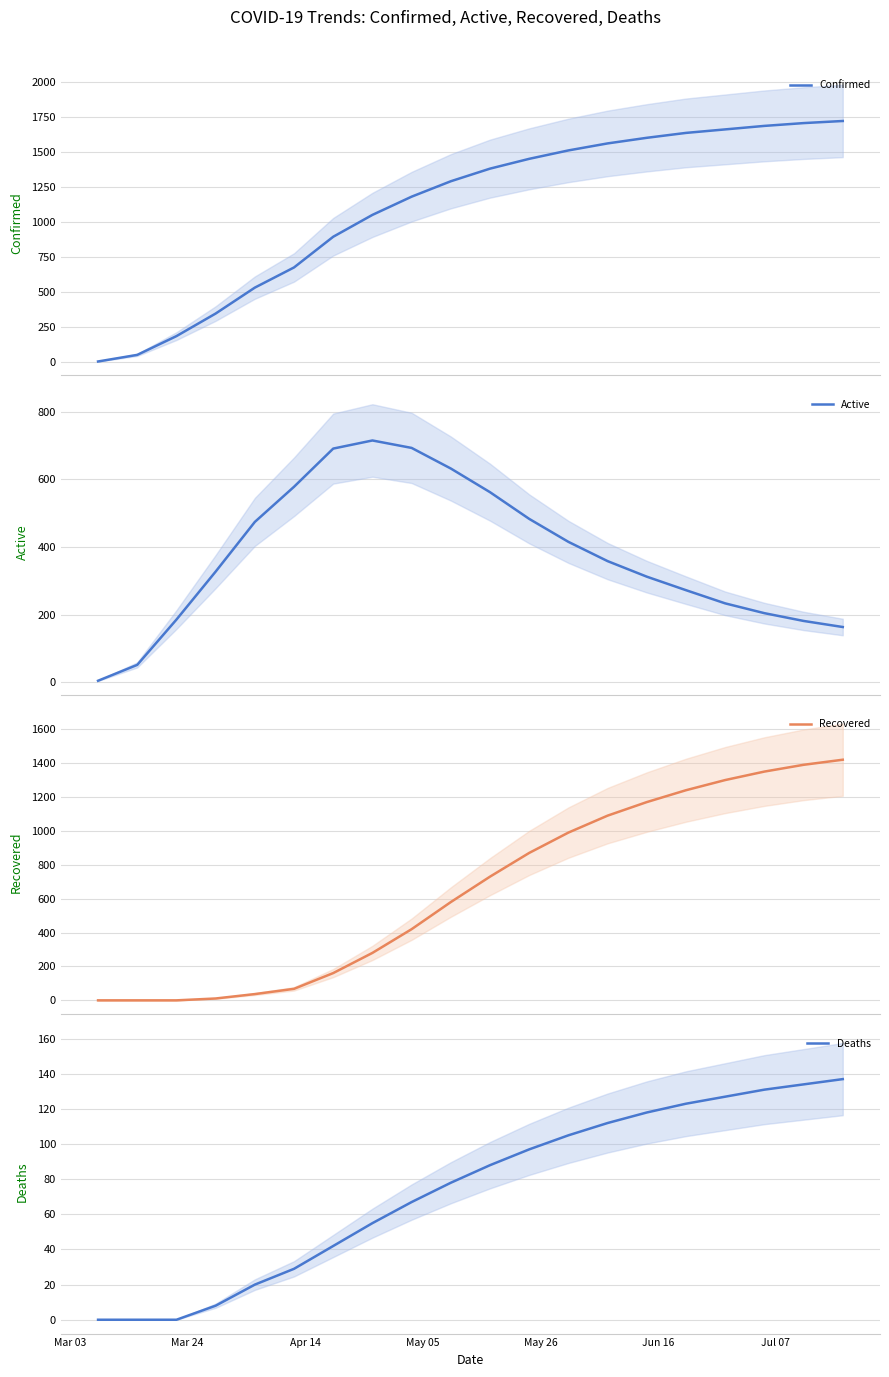

List the series in order of their peak value, highest first.

Confirmed, Recovered, Active, Deaths